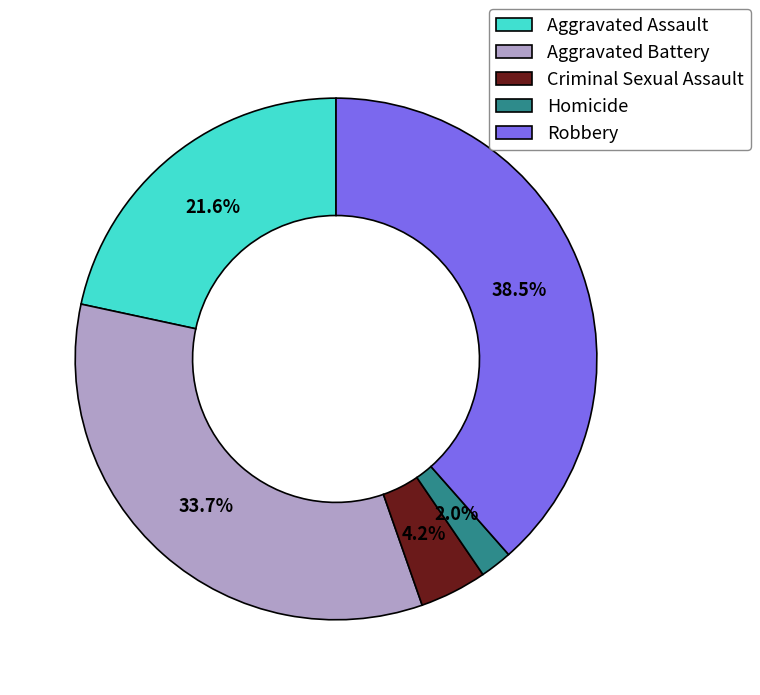

The Aggravated Battery slice represents 34% of the pie. True or false?

True